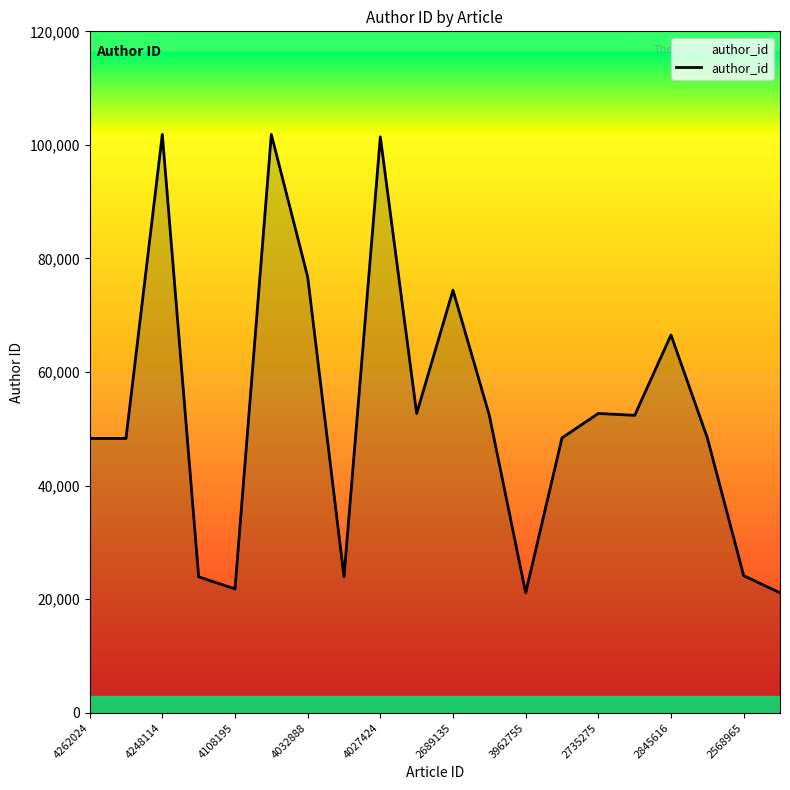

What is the minimum value shown in the chart?

21136